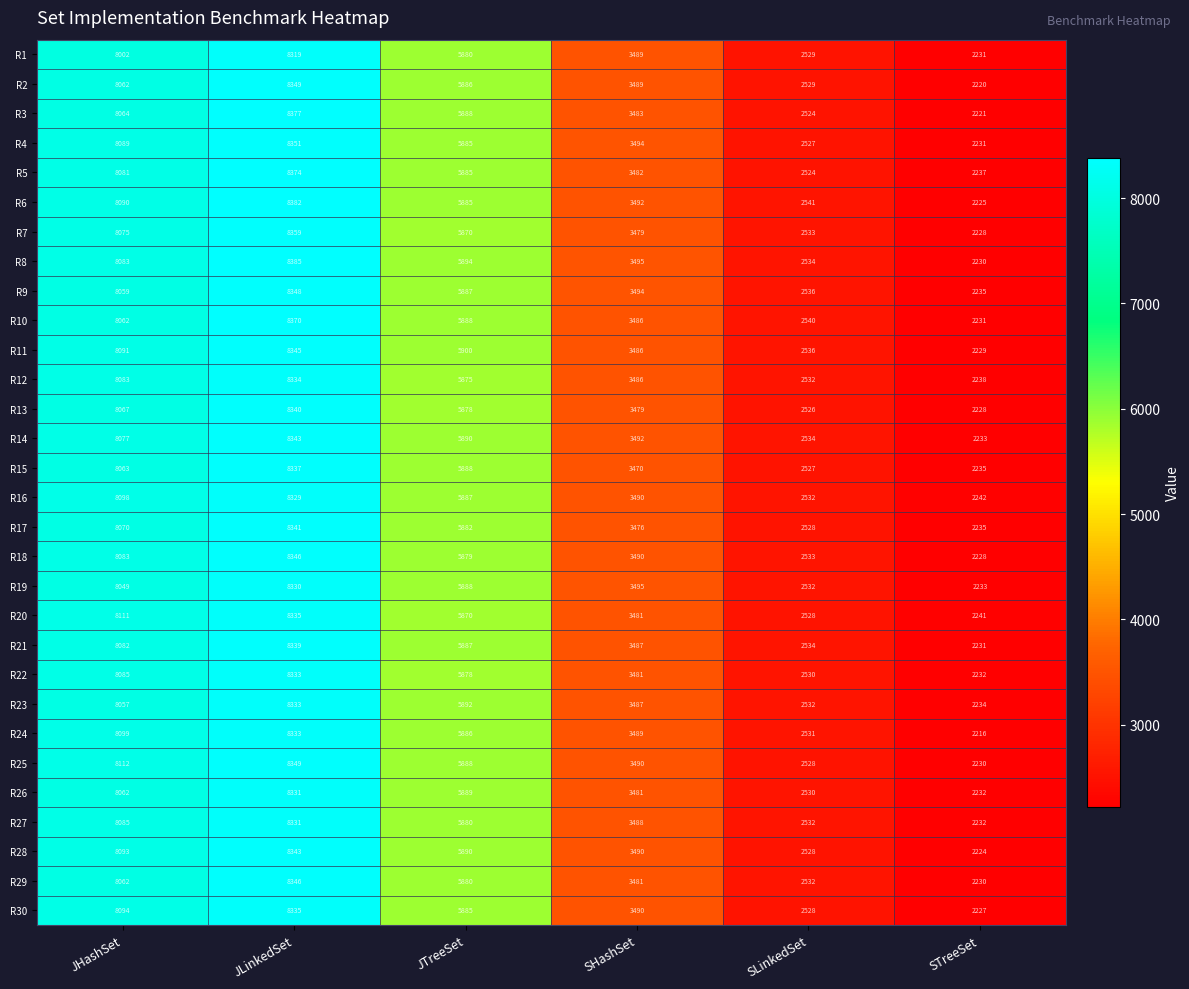

The value of R13 at STreeSet is 2228. True or false?

True